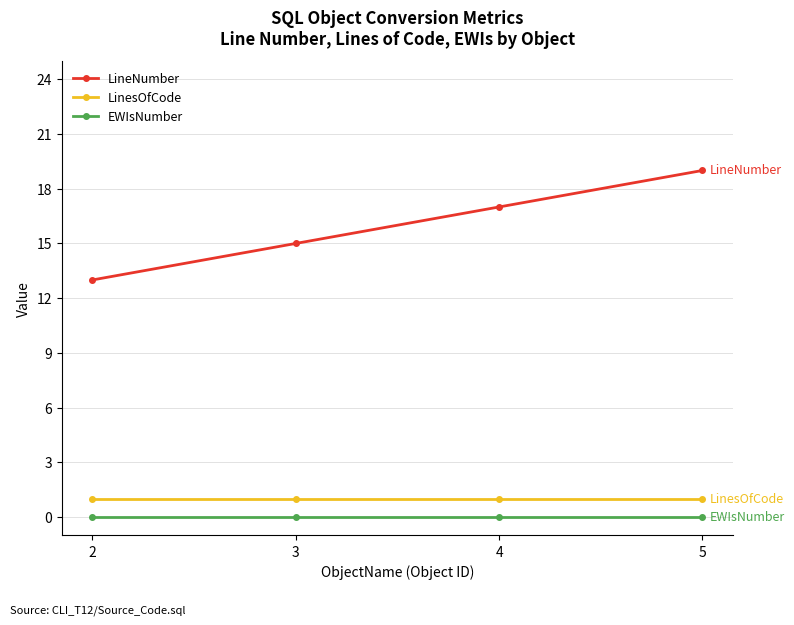

Which label corresponds to the largest value in the chart?

5